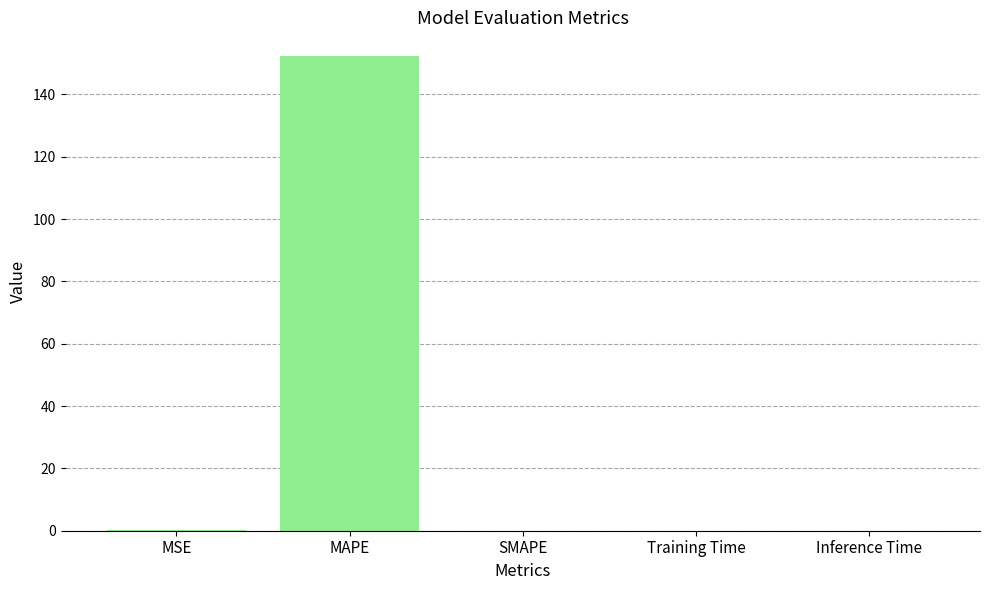

Between Inference Time and MAPE, which is larger?

MAPE